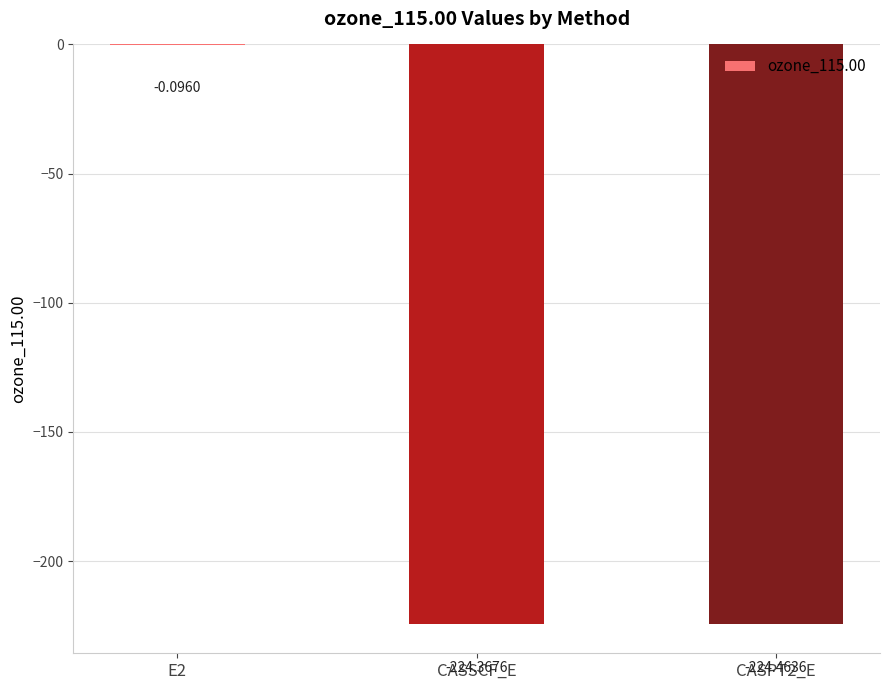

Are the bars horizontal?

No